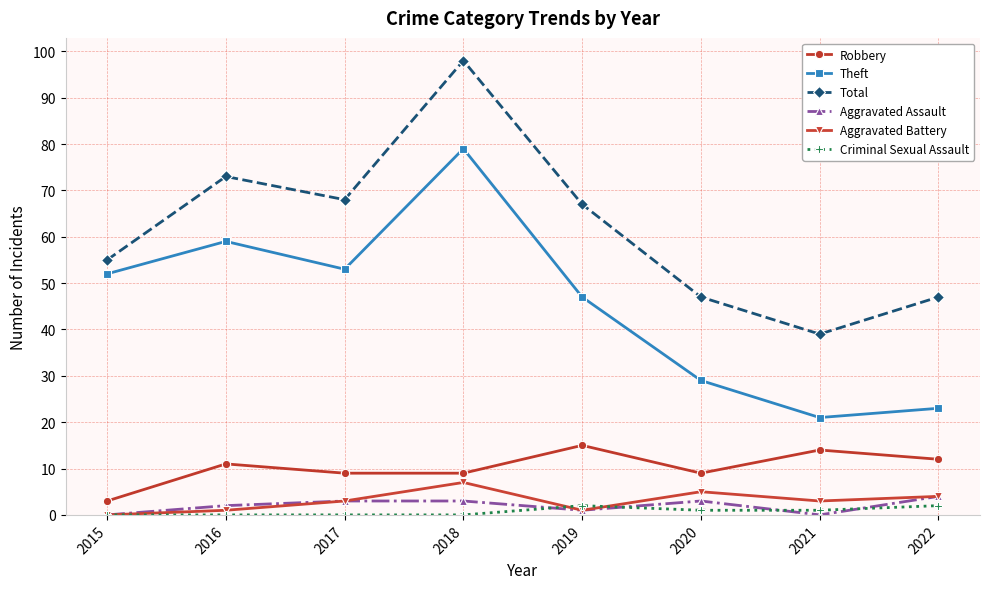

What is the total value across all series at 2019?

133